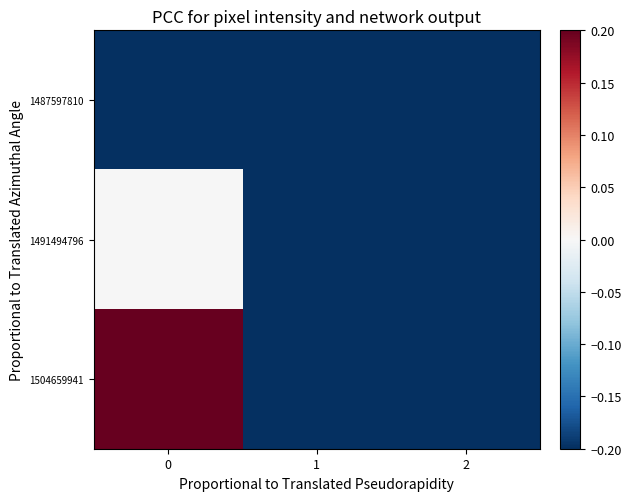

Reading left to right, transcribe all the data shown in this chart.

1487597810: 0=-0.2	1=-0.2	2=-0.2
1491494796: 0=-0.0	1=-0.2	2=-0.2
1504659941: 0=0.2	1=-0.2	2=-0.2